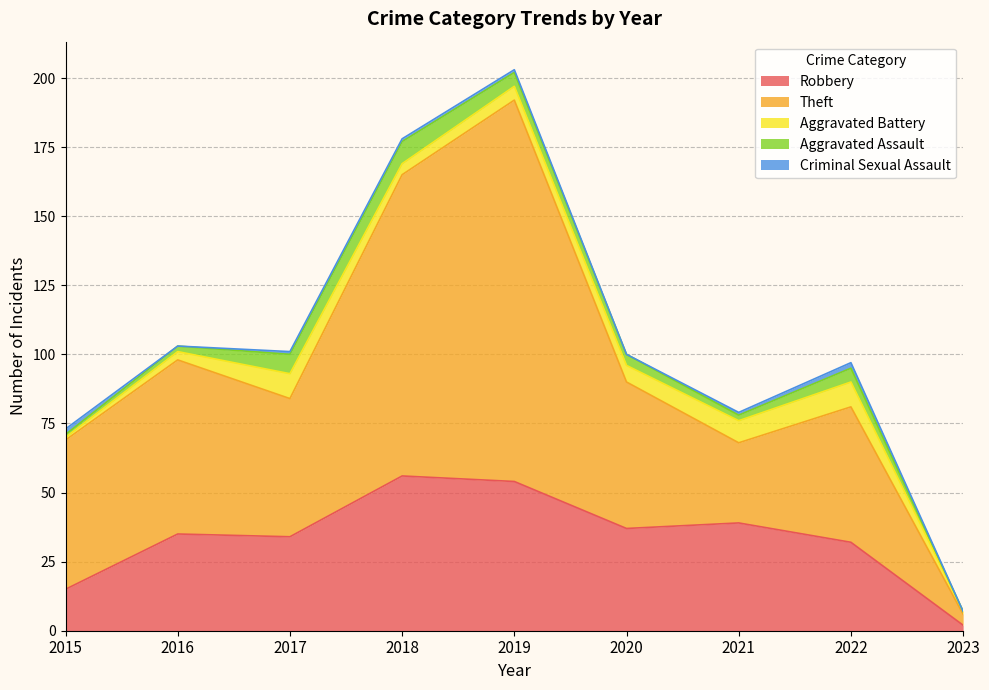

True or false: Criminal Sexual Assault has more than 0 points higher than both neighbors.

True